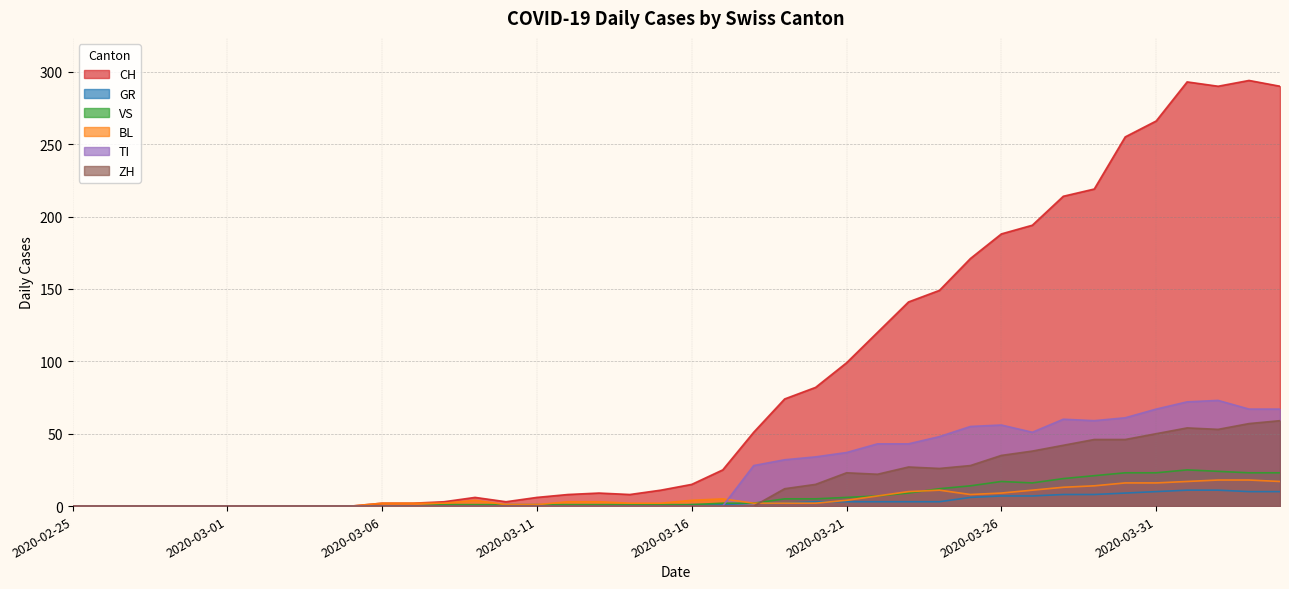

What is the sum of all BL values?

226